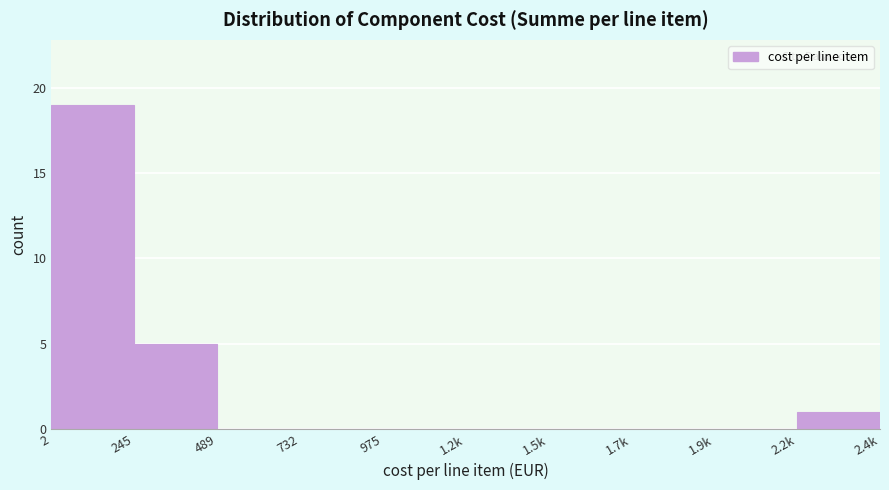

Reading right to left, list all the values displayed in this chart.

2.2k=1	1.9k=0	1.7k=0	1.5k=0	1.2k=0	975=0	732=0	489=0	245=5	2=19